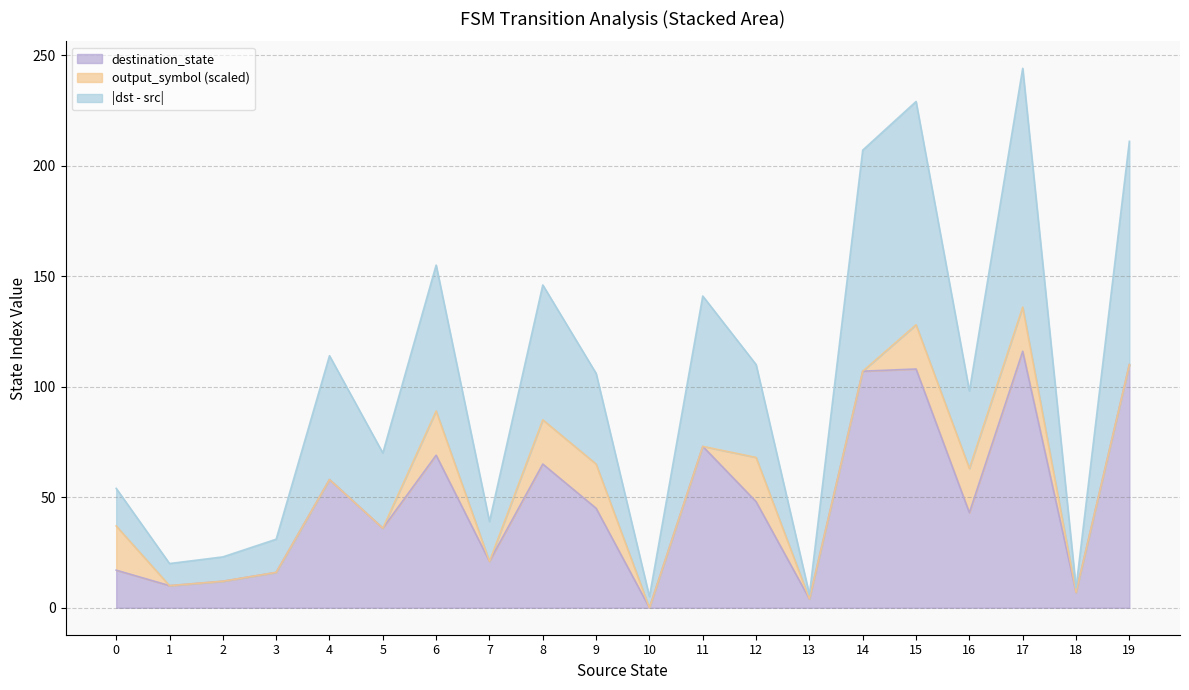

What value does the destination_state series have at 0, to the nearest 10?

20